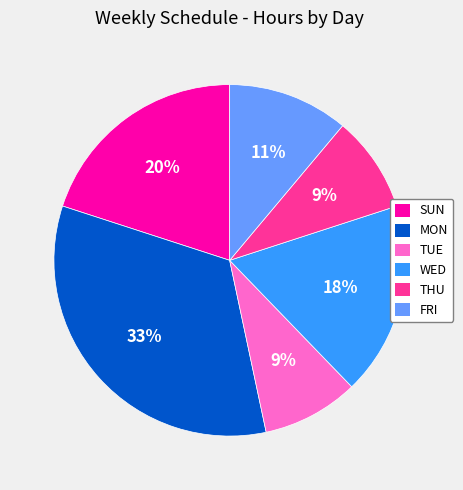

Do THU and TUE together represent more than half of the pie?

No